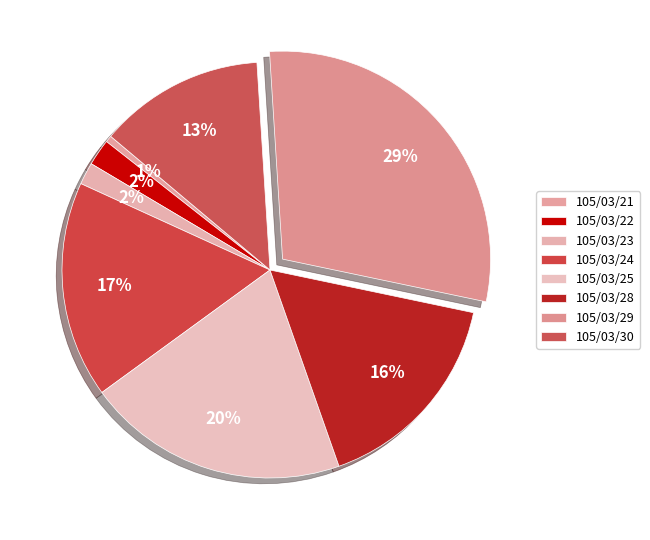

To the nearest percent, what portion does 105/03/25 represent?

20%